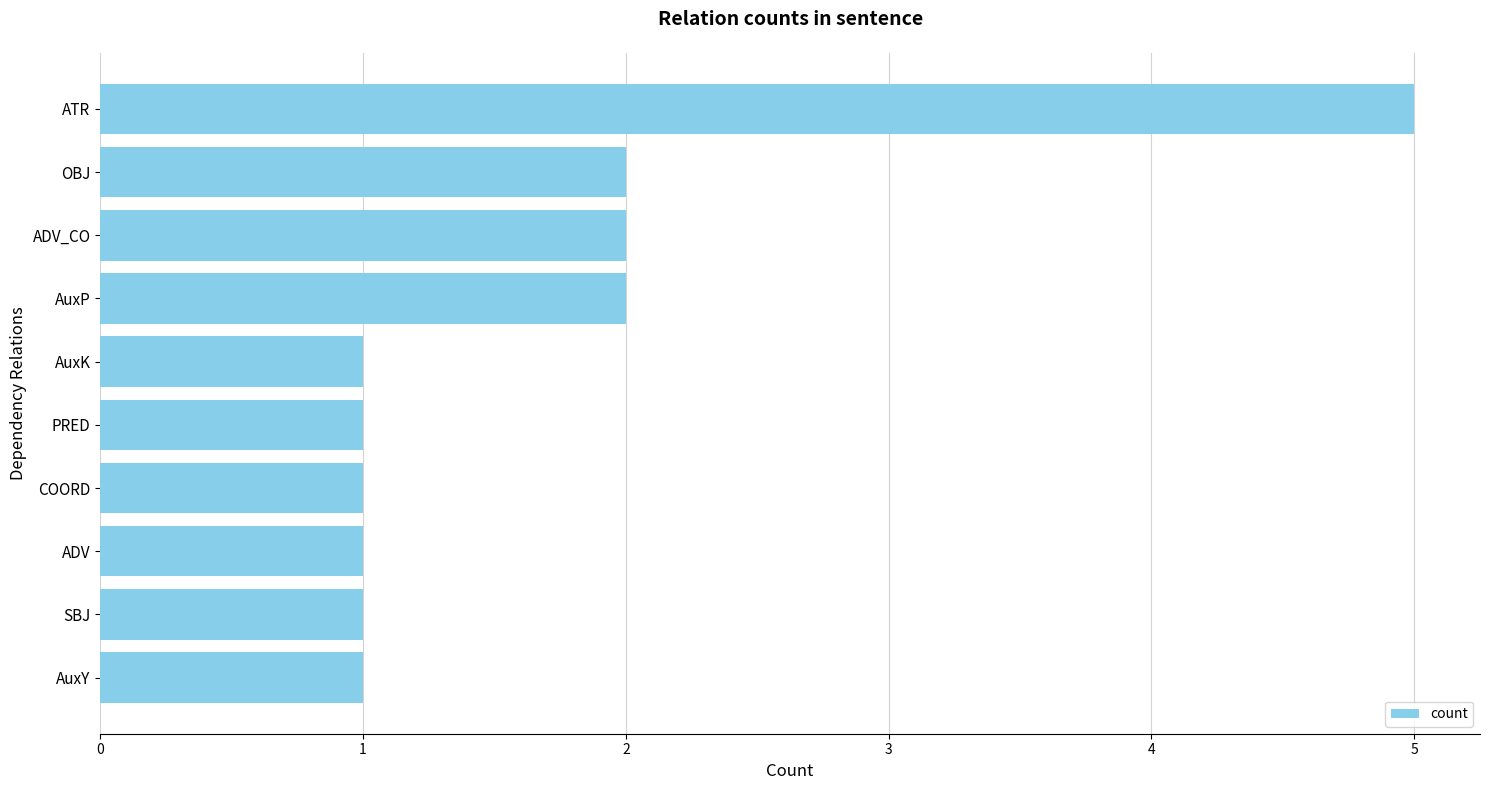

Does the chart contain any negative values?

No